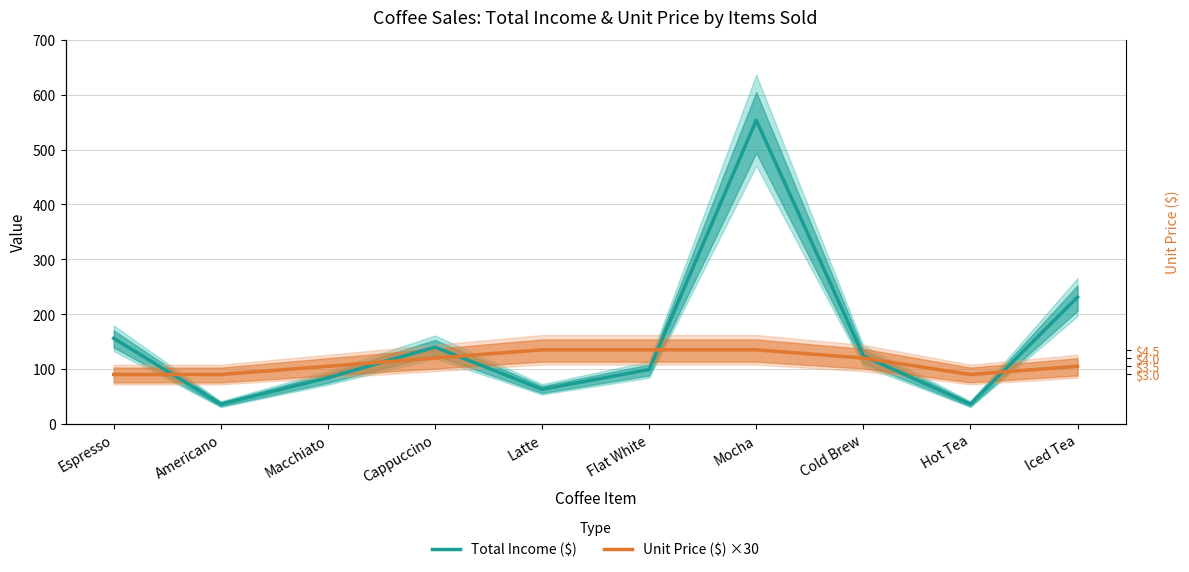

At which category is the sum across all series the highest?

Mocha